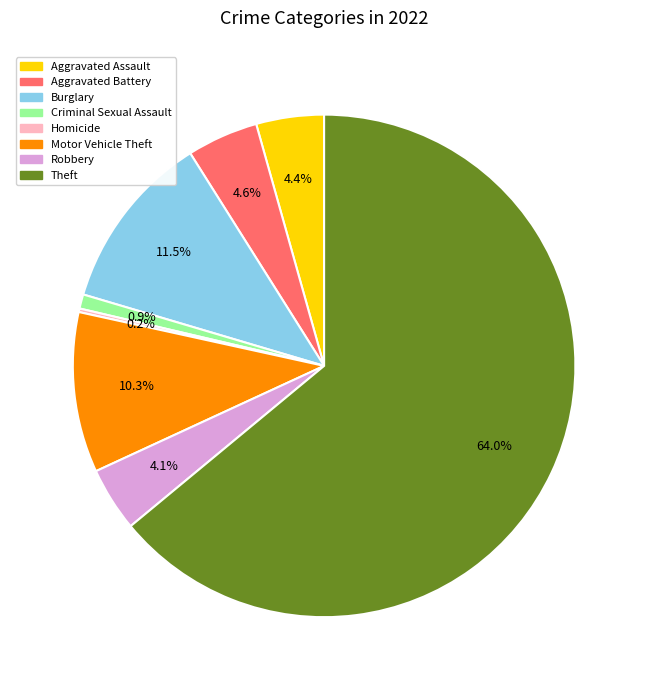

Does any single category account for the majority?

Yes